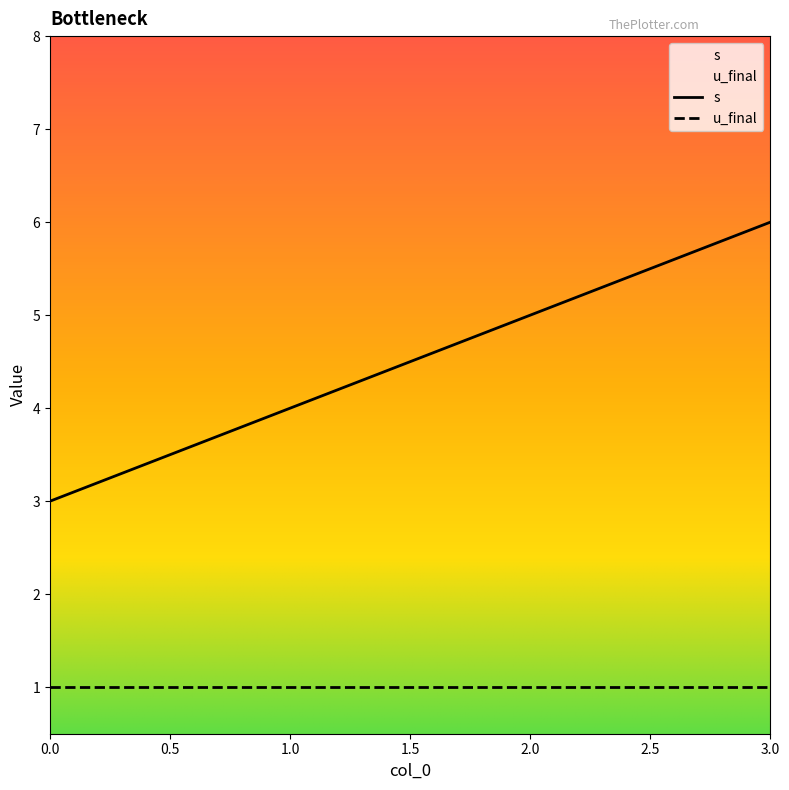

The value at 2 is 5. True or false?

True